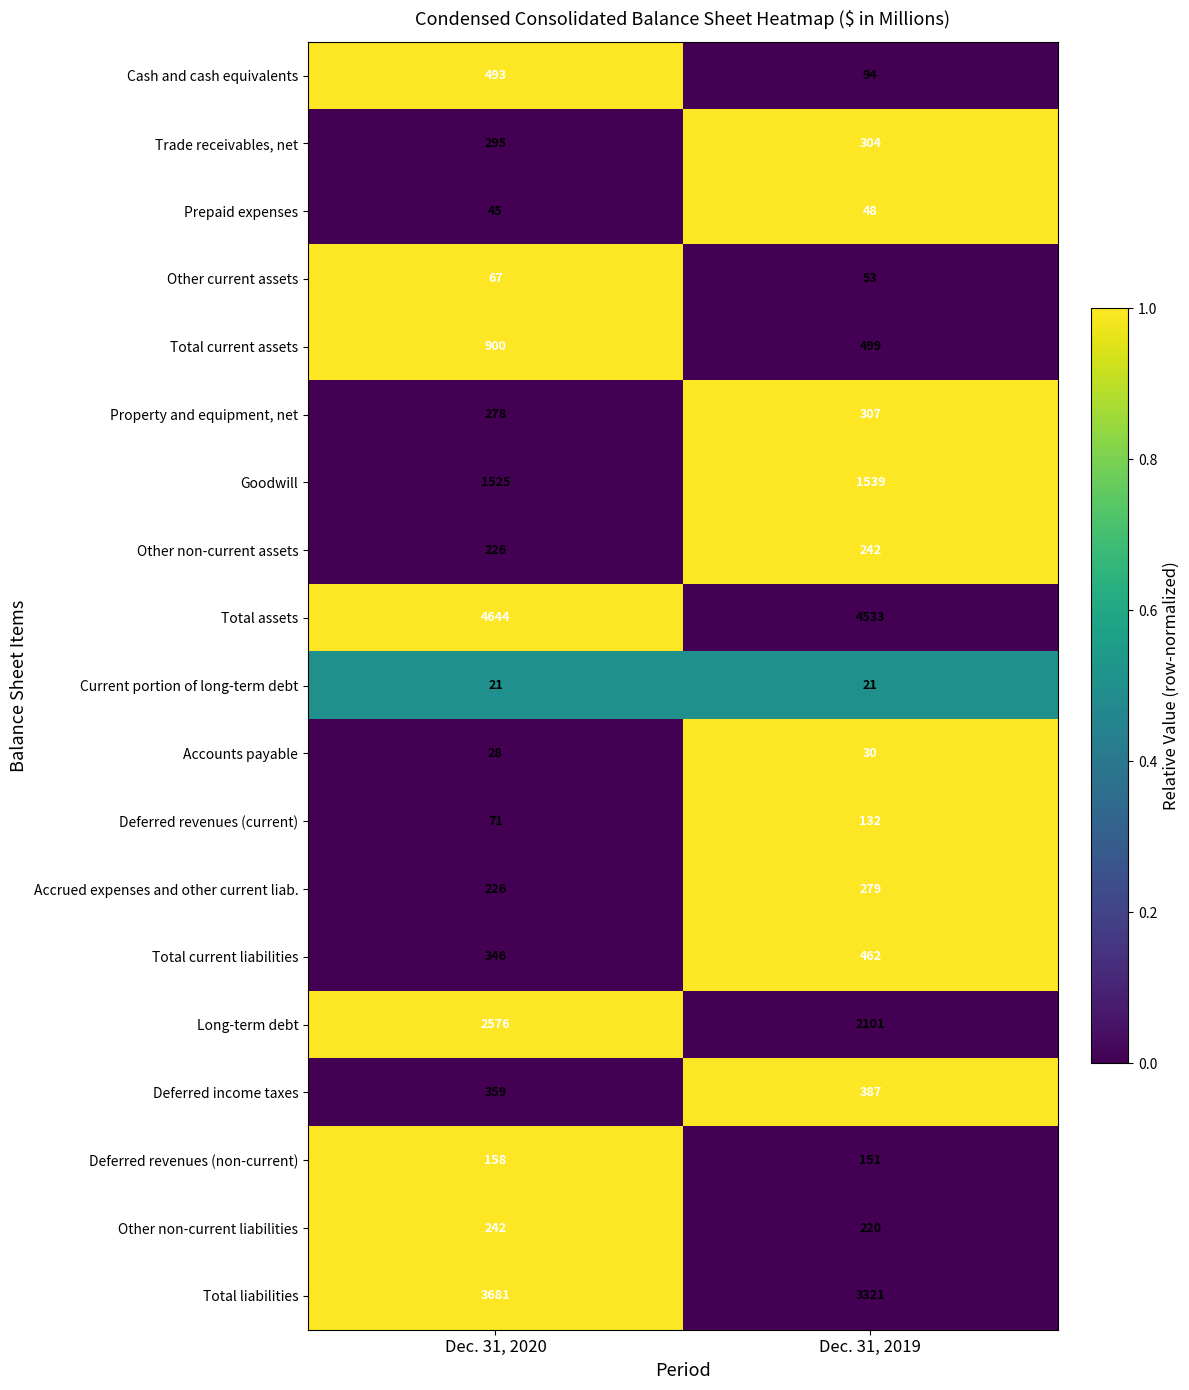

Read the Deferred revenues (non-current) value at Dec. 31, 2019.

151